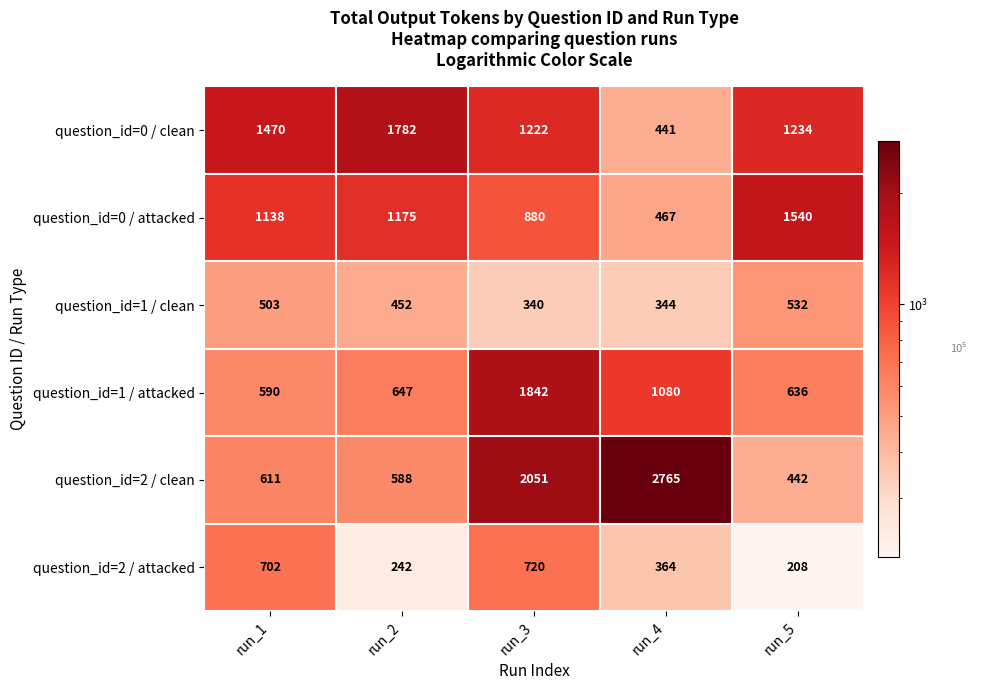

Where does the question_id=0 / clean series first go above 1234?

run_1